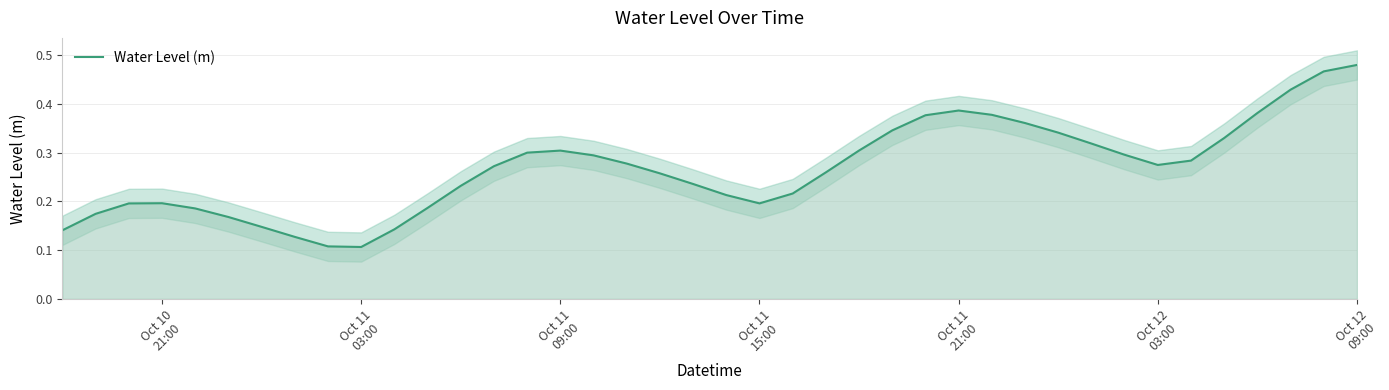

How many data points does each series have?

40